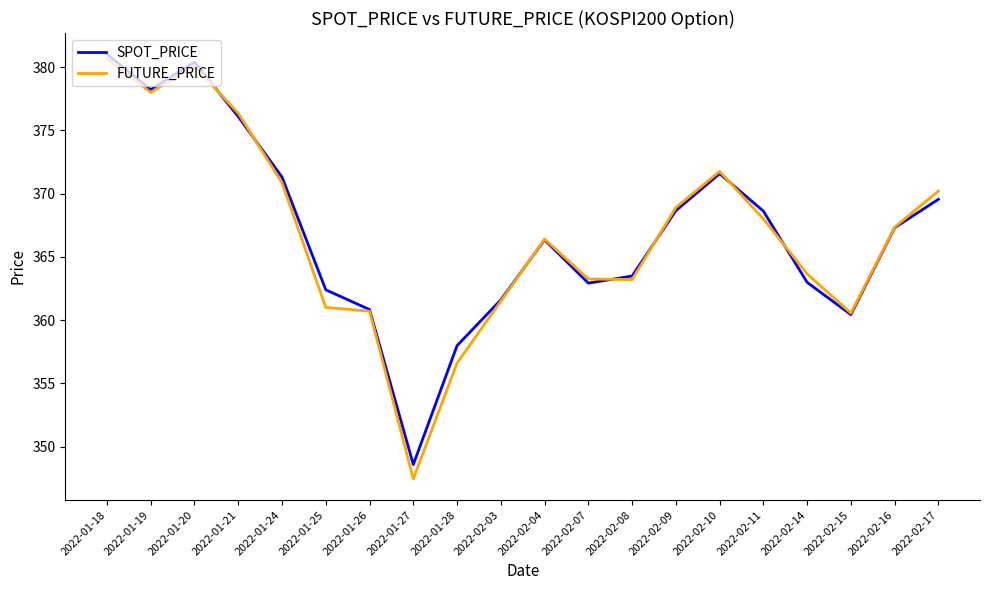

What is the spread (max minus min) of values at 2022-02-11?

0.6